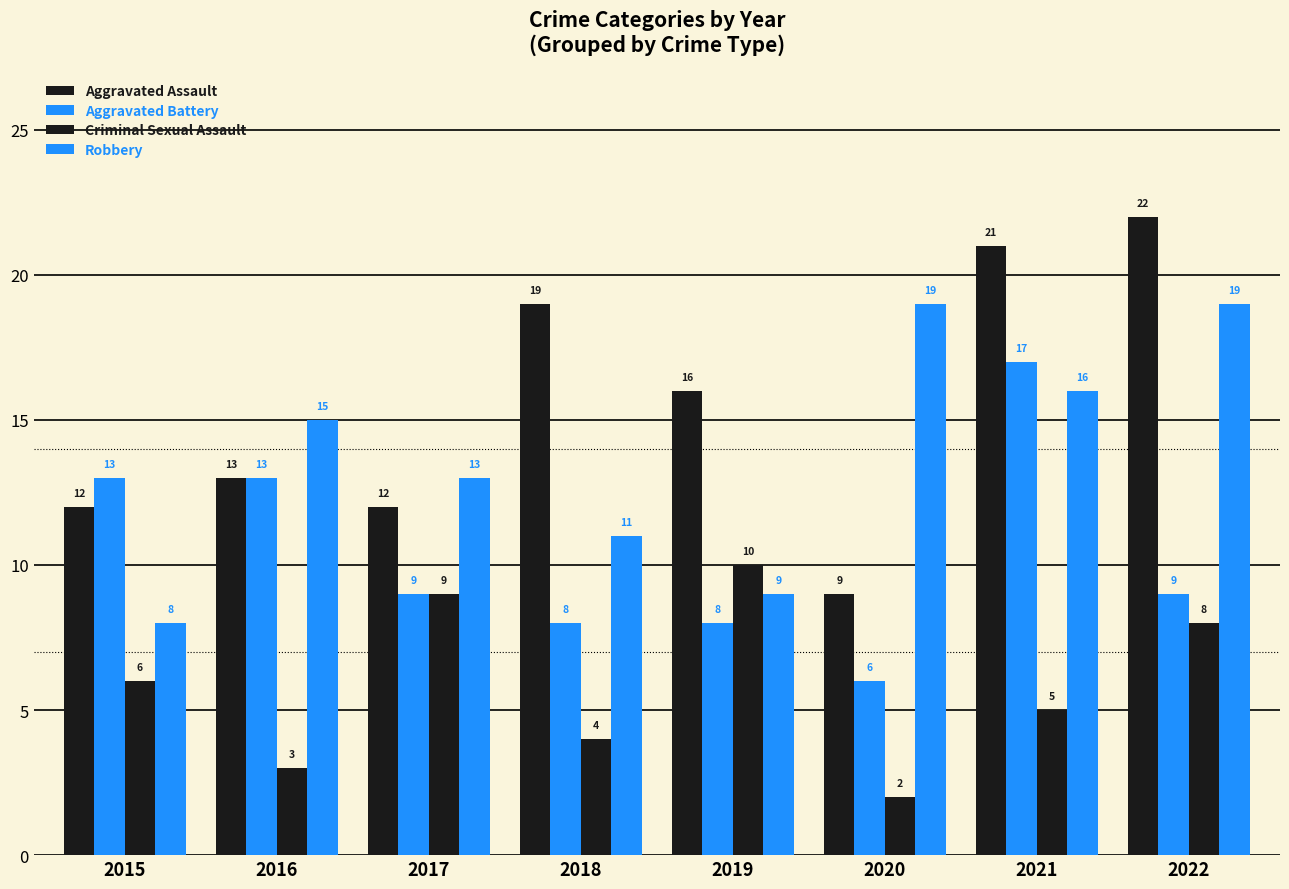

Reading left to right, extract all data points from this chart.

Aggravated Assault: 2015=12	2016=13	2017=12	2018=19	2019=16	2020=9	2021=21	2022=22
Aggravated Battery: 2015=13	2016=13	2017=9	2018=8	2019=8	2020=6	2021=17	2022=9
Criminal Sexual Assault: 2015=6	2016=3	2017=9	2018=4	2019=10	2020=2	2021=5	2022=8
Robbery: 2015=8	2016=15	2017=13	2018=11	2019=9	2020=19	2021=16	2022=19